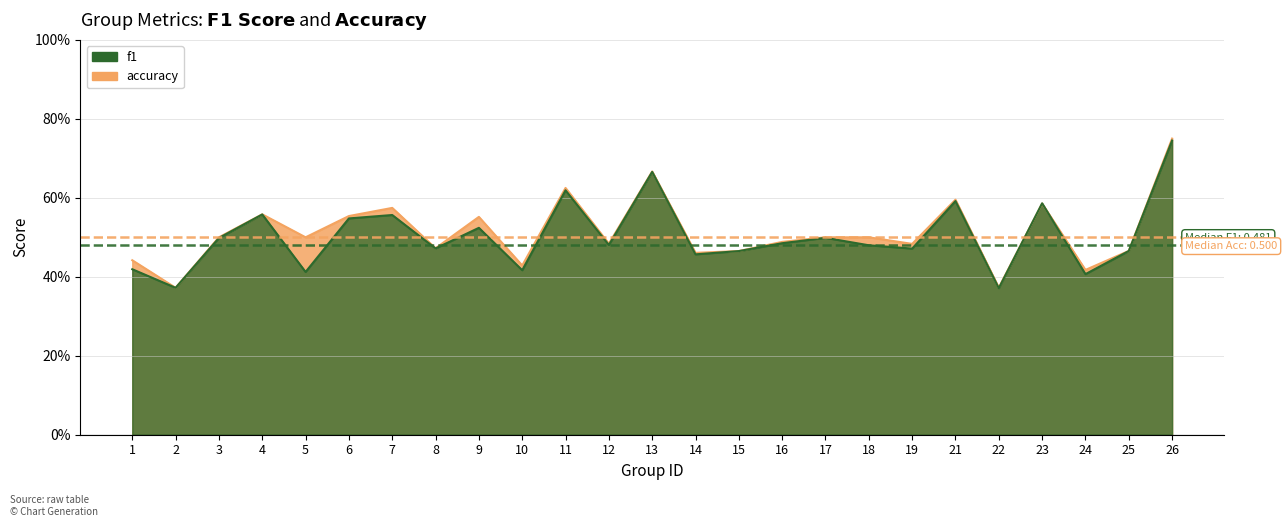

What is the difference between the maximum and minimum values in the accuracy series?

0.4